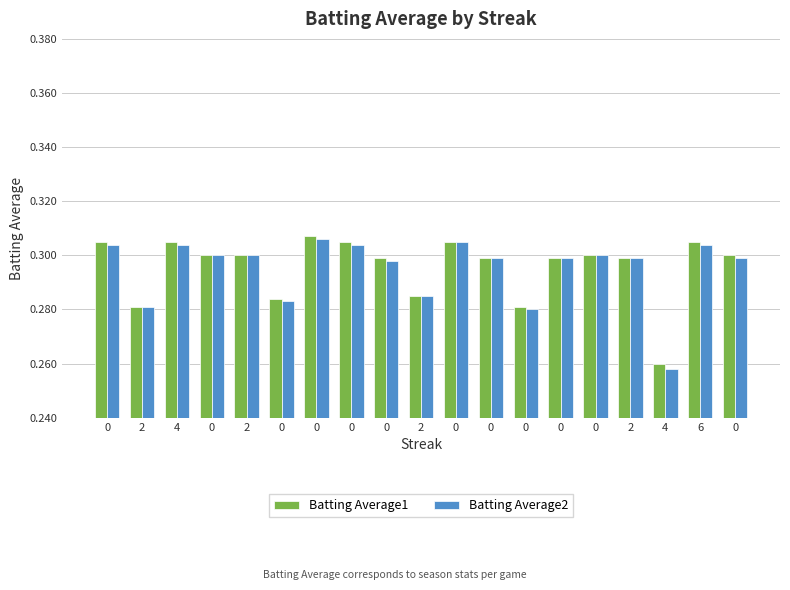

Reading left to right, transcribe all the data shown in this chart.

Batting Average1: 0.3	0.3	0.3	0.3	0.3	0.3	0.3	0.3	0.3	0.3	0.3	0.3	0.3	0.3	0.3	0.3	0.3	0.3	0.3
Batting Average2: 0.3	0.3	0.3	0.3	0.3	0.3	0.3	0.3	0.3	0.3	0.3	0.3	0.3	0.3	0.3	0.3	0.3	0.3	0.3